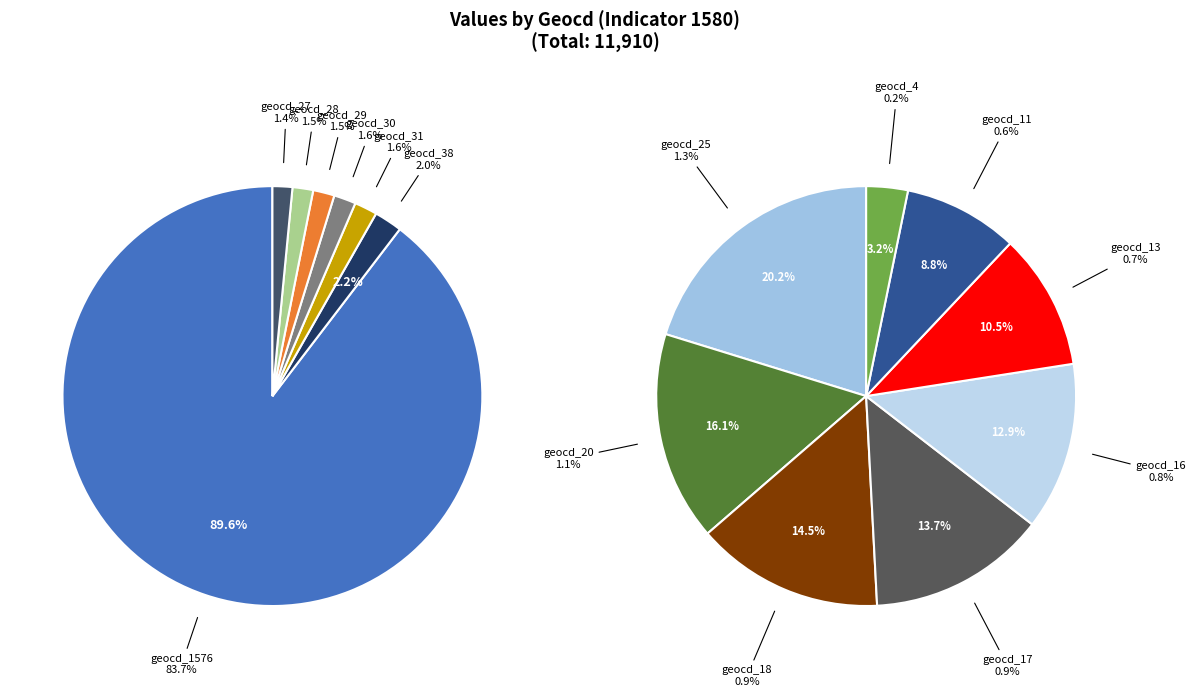

Which slice is the largest?

geocd_1576